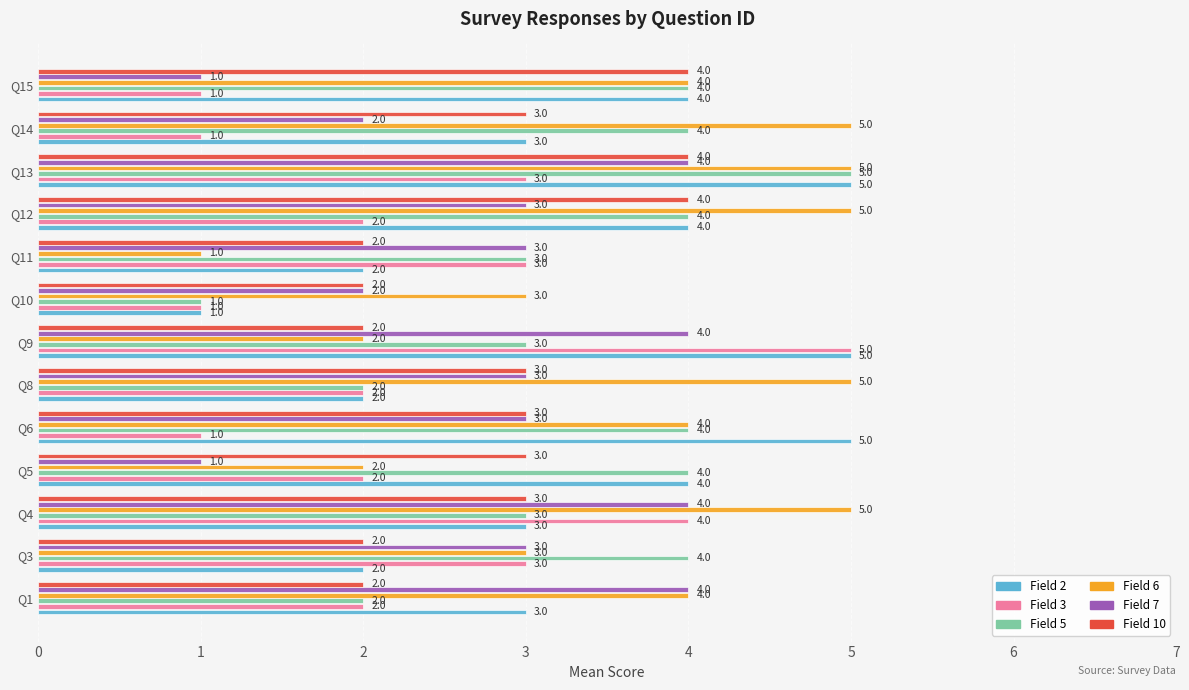

Is it true that Field 10 equals 2 at Q11?

True